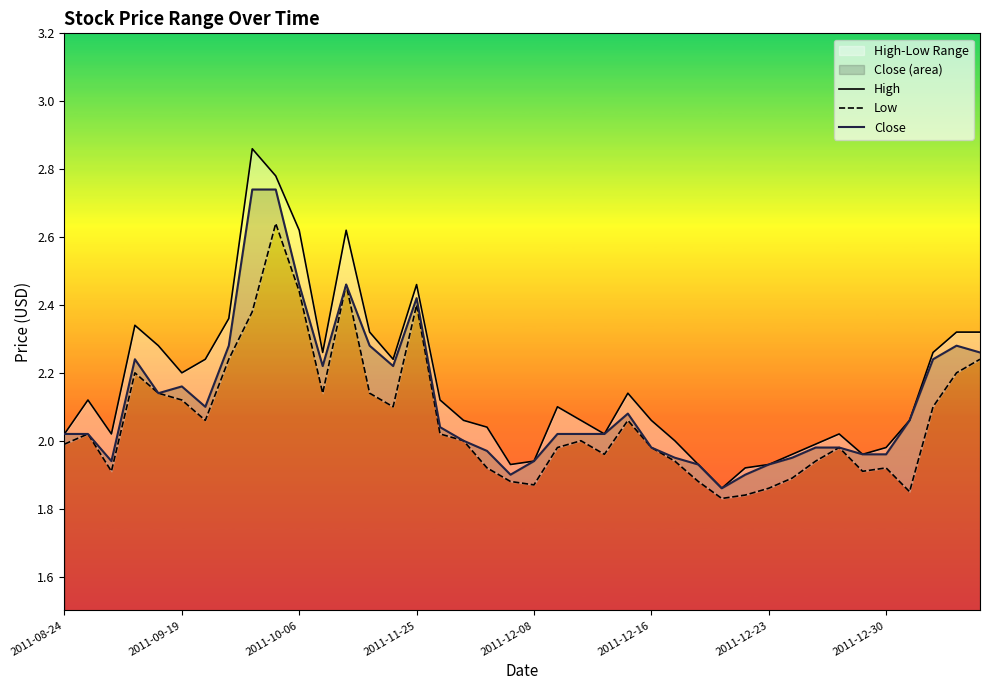

True or false: Close and Low intersect in this chart.

False